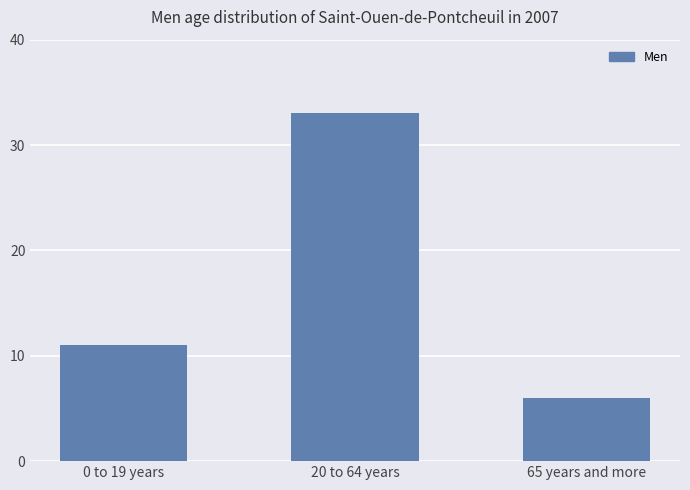

At which category does the chart reach its minimum across all series?

65 years and more